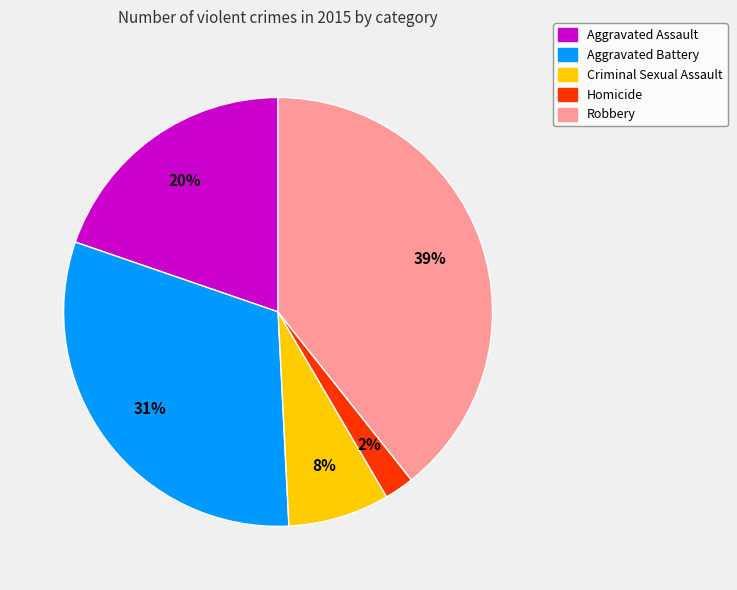

What is the largest slice in the pie chart?

Robbery